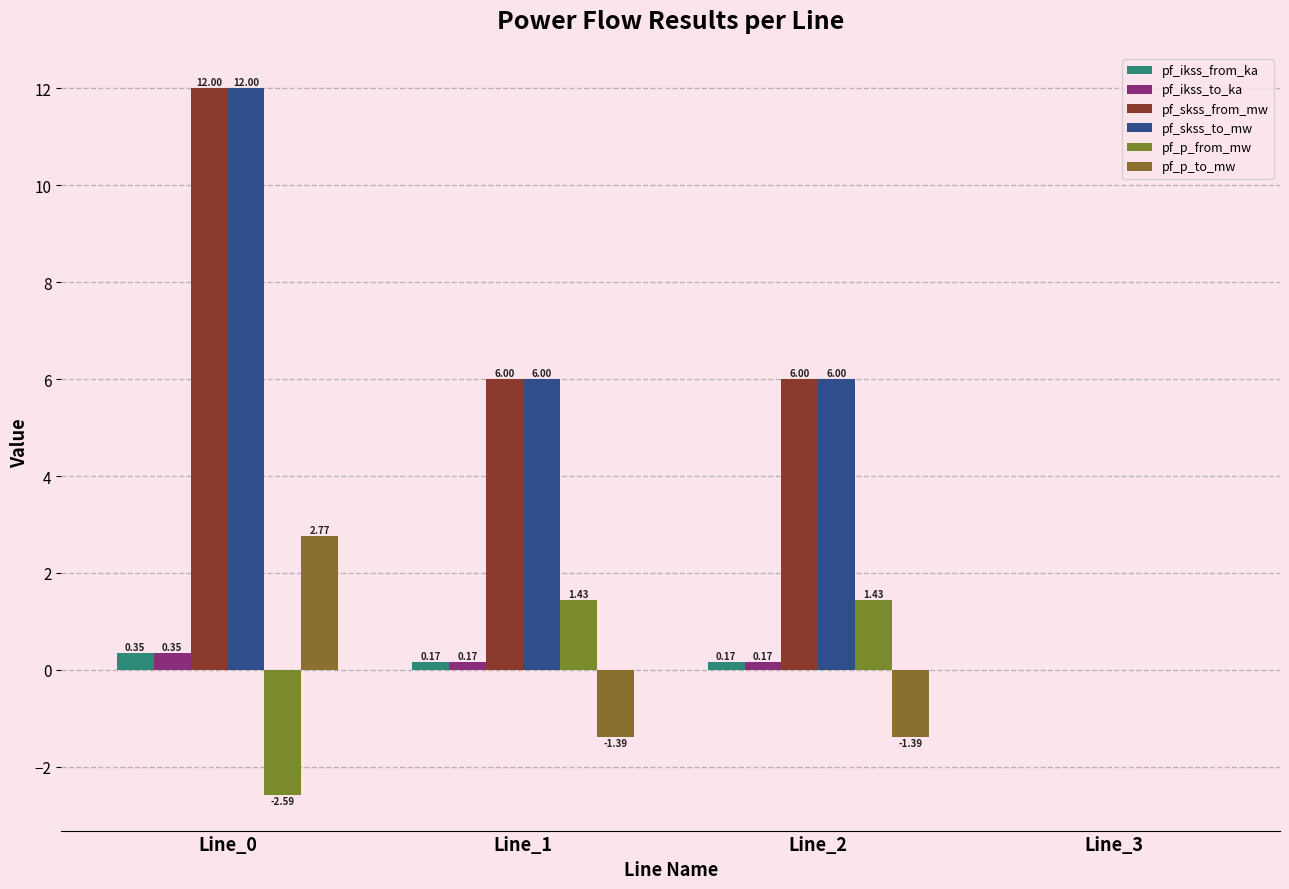

What are all the series names shown in the legend?

pf_ikss_from_ka, pf_ikss_to_ka, pf_skss_from_mw, pf_skss_to_mw, pf_p_from_mw, pf_p_to_mw